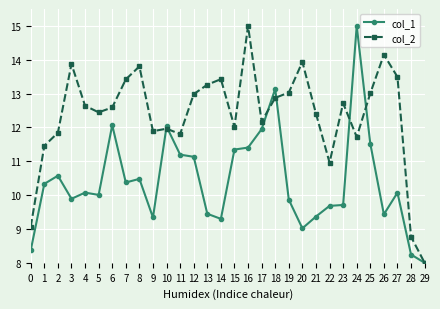

What is the difference between the highest and lowest values at 7?

3.0